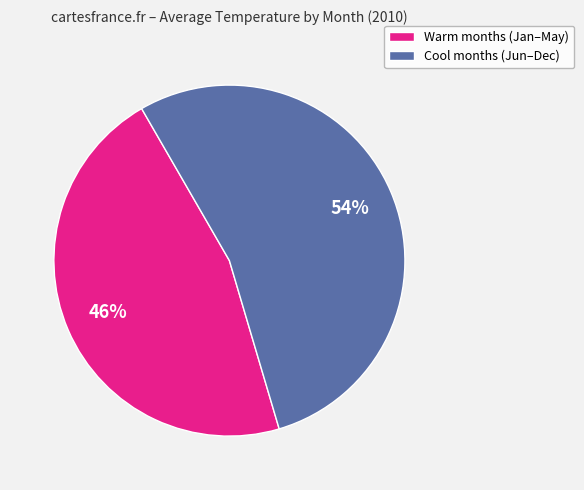

Is there a majority slice in this chart?

Yes